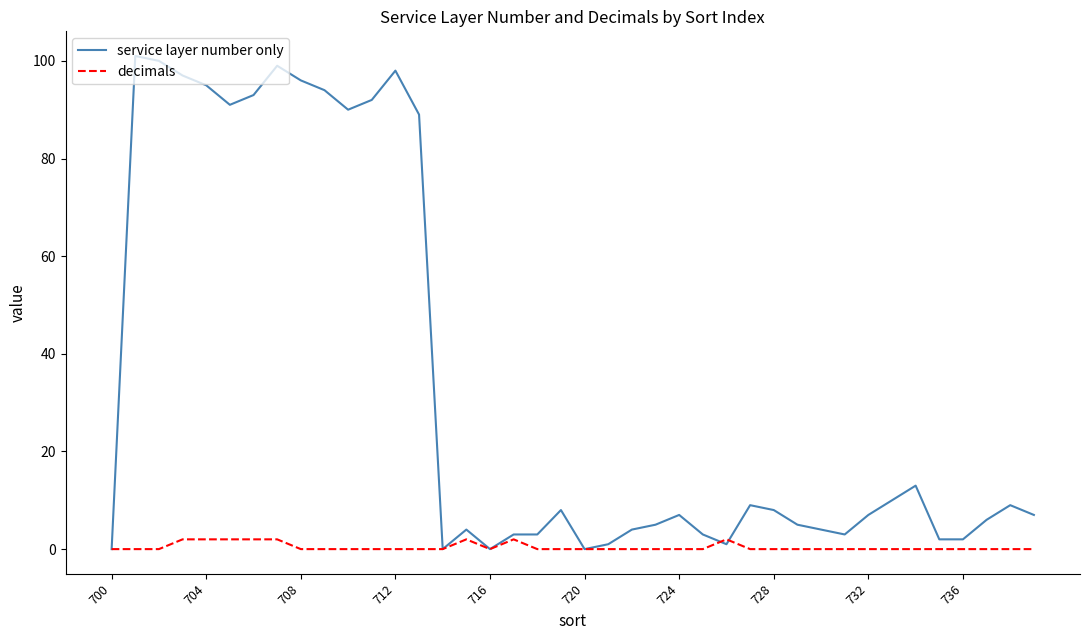

Which series has the largest range (max minus min)?

service layer number only